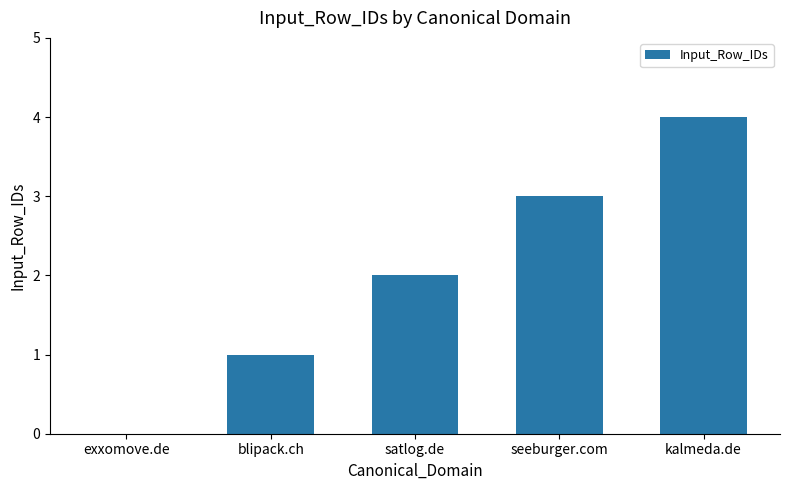

Reading left to right, list all the values displayed in this chart.

0	1	2	3	4